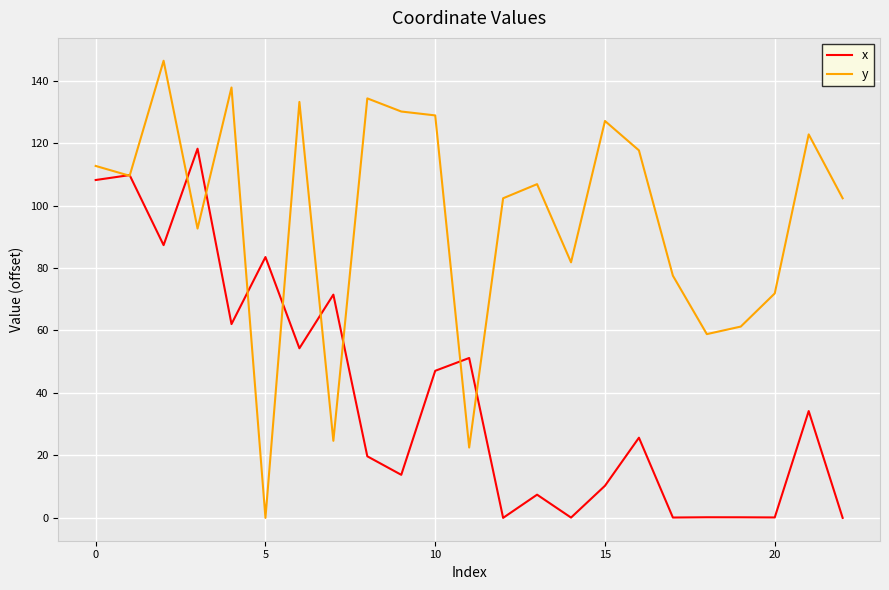

How many lines are shown in the chart?

2